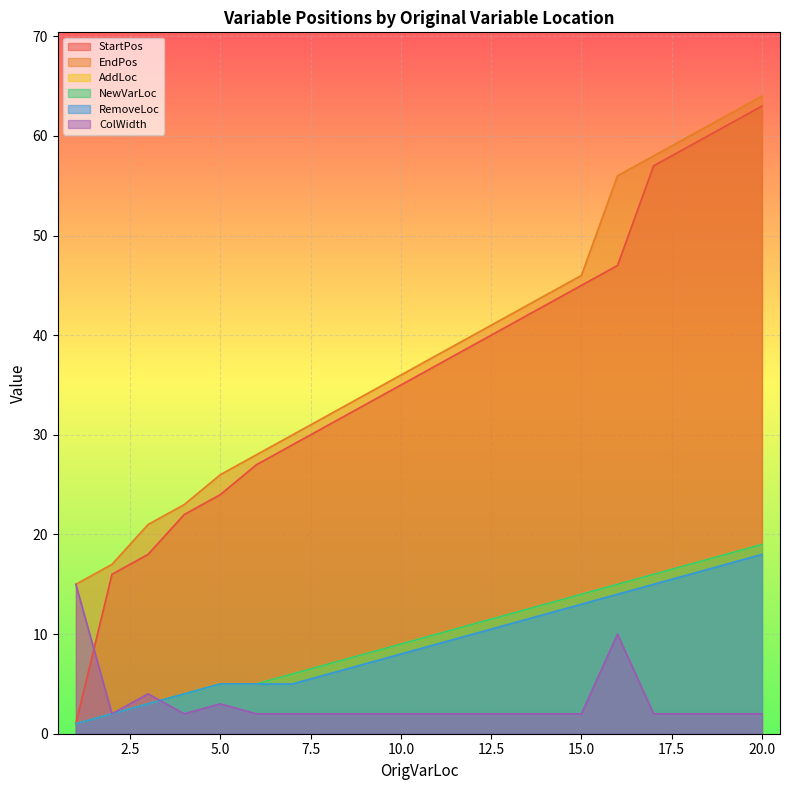

True or false: NewVarLoc has a value of 5 at 16.

False